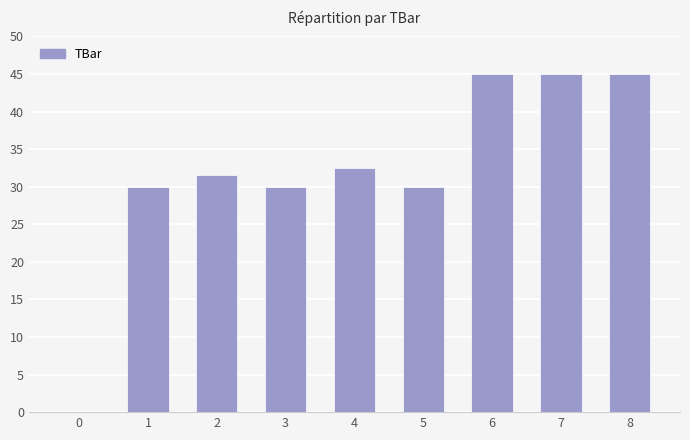

What is the sum of all values?

289.1